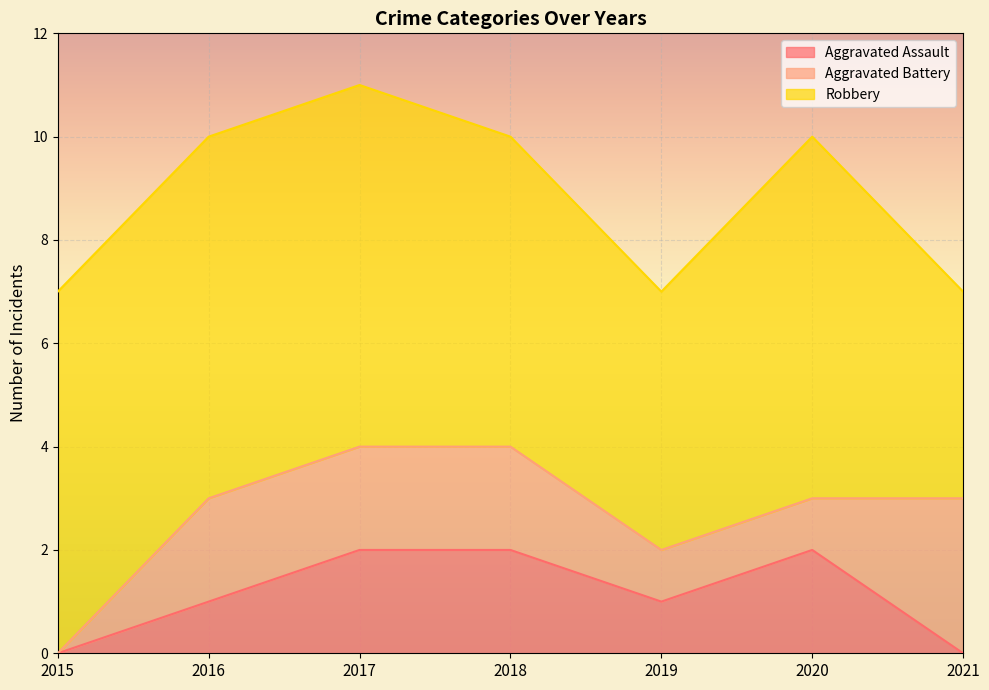

How many lines are shown in the chart?

3